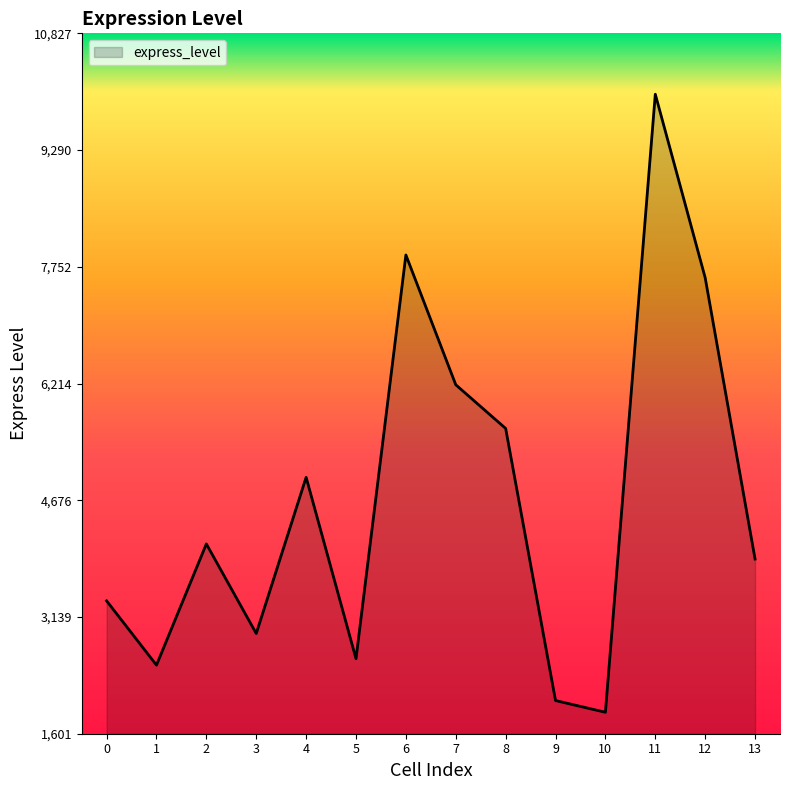

What is the approximate value at 6?

7908.4